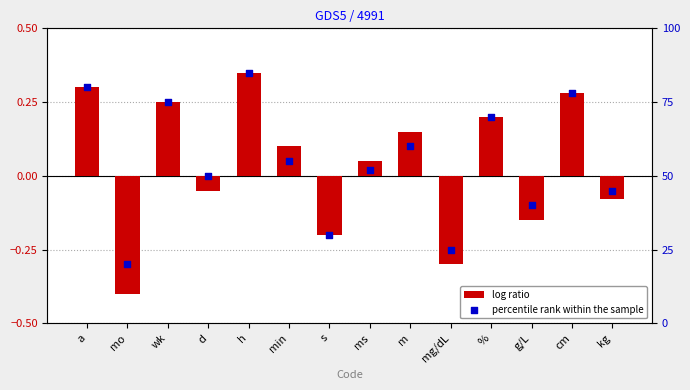

At which category is the sum across all series the highest?

h